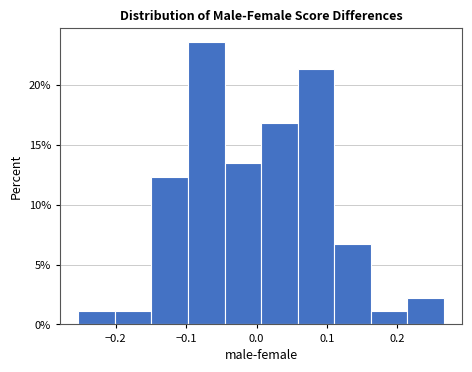

Reading left to right, list every bar in this chart as the range it spans on the x-axis followed by its height. Neither the bar edges nor the heights are printed on the chart, so give them approximately, as read against the axes.

-0.25 to -0.20: 1.0
-0.20 to -0.15: 1.0
-0.15 to -0.10: 12.5
-0.10 to -0.05: 23.5
-0.05 to 0.01: 13.5
0.01 to 0.06: 17.0
0.06 to 0.11: 21.5
0.11 to 0.16: 6.5
0.16 to 0.21: 1.0
0.21 to 0.27: 2.0